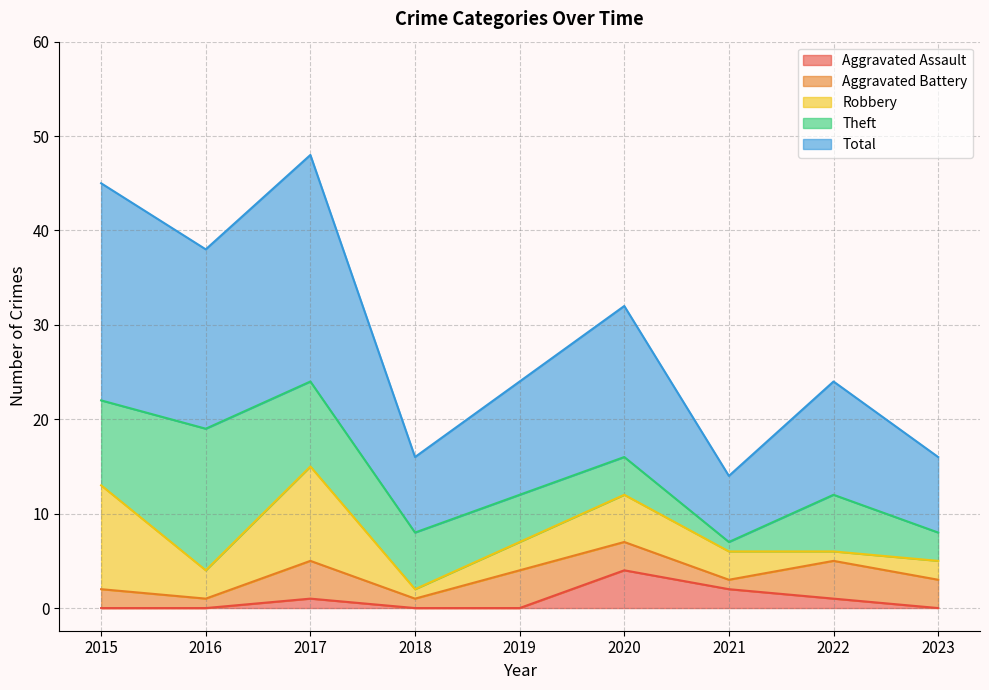

True or false: Theft has a value of 1 at 2020.

False